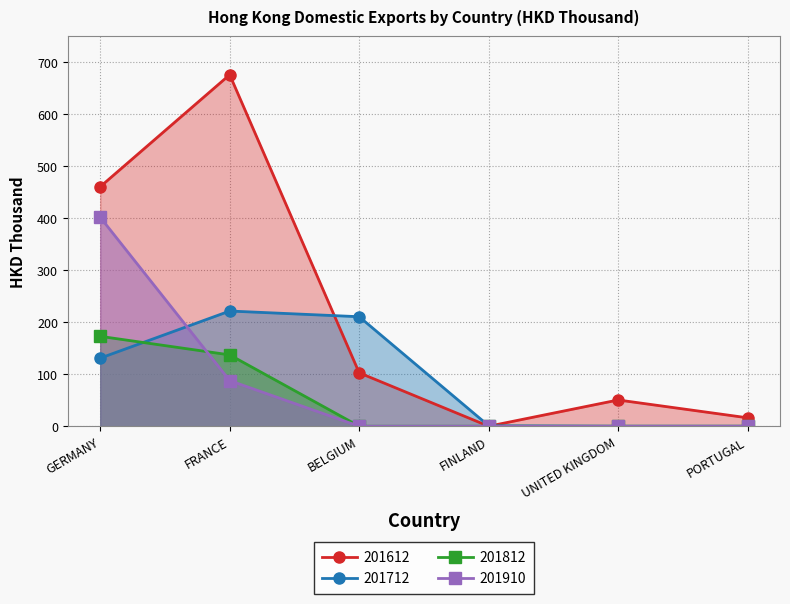

What is the difference between the highest and lowest values at BELGIUM?

210.6